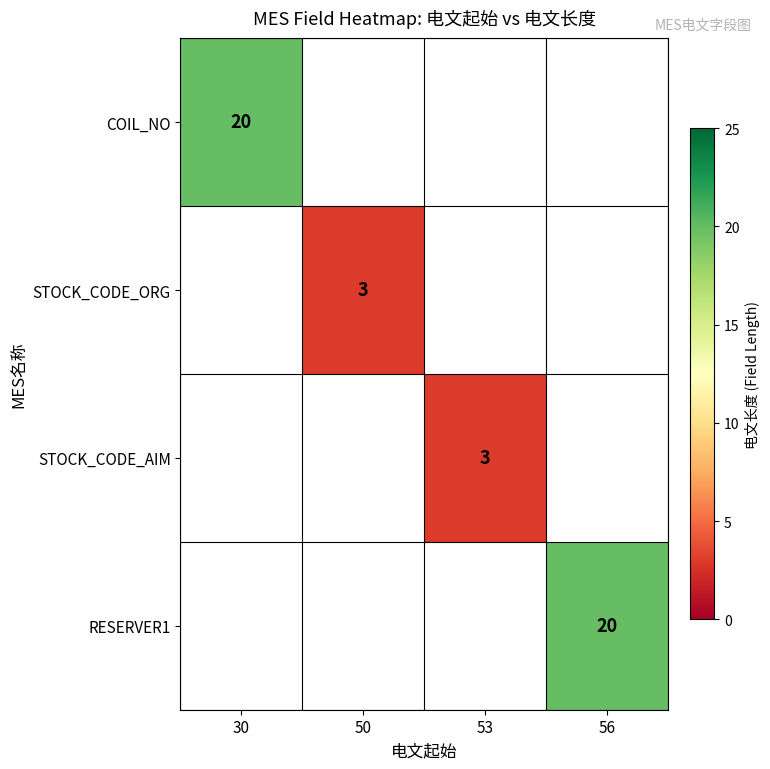

The value of STOCK_CODE_AIM at 53 is 1. True or false?

False